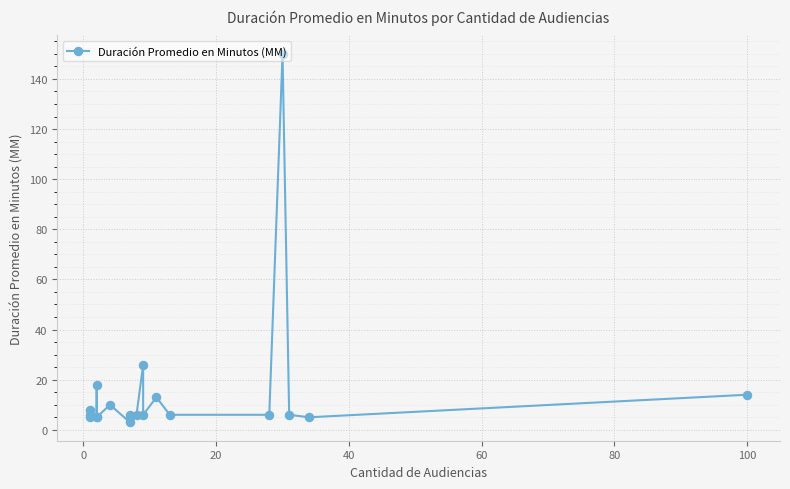

True or false: there are more than 1 points higher than both neighbors.

True